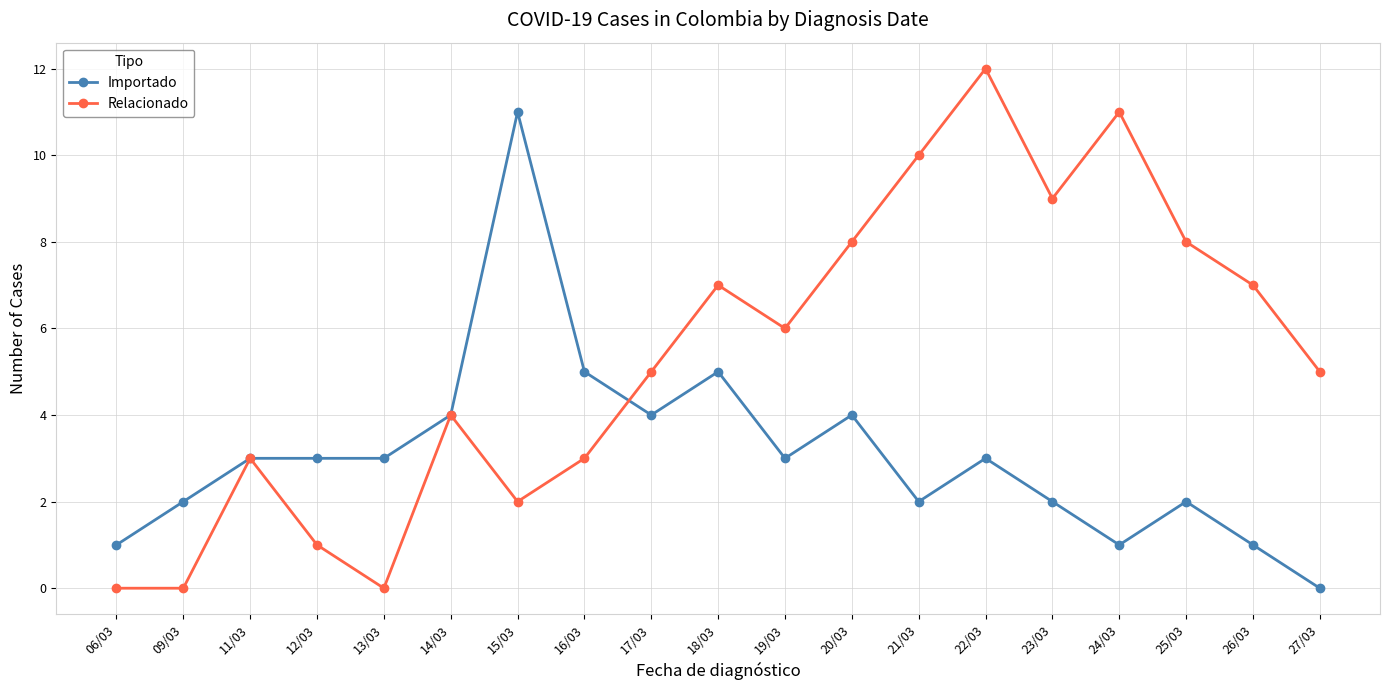

What are all the series names shown in the legend?

Importado, Relacionado